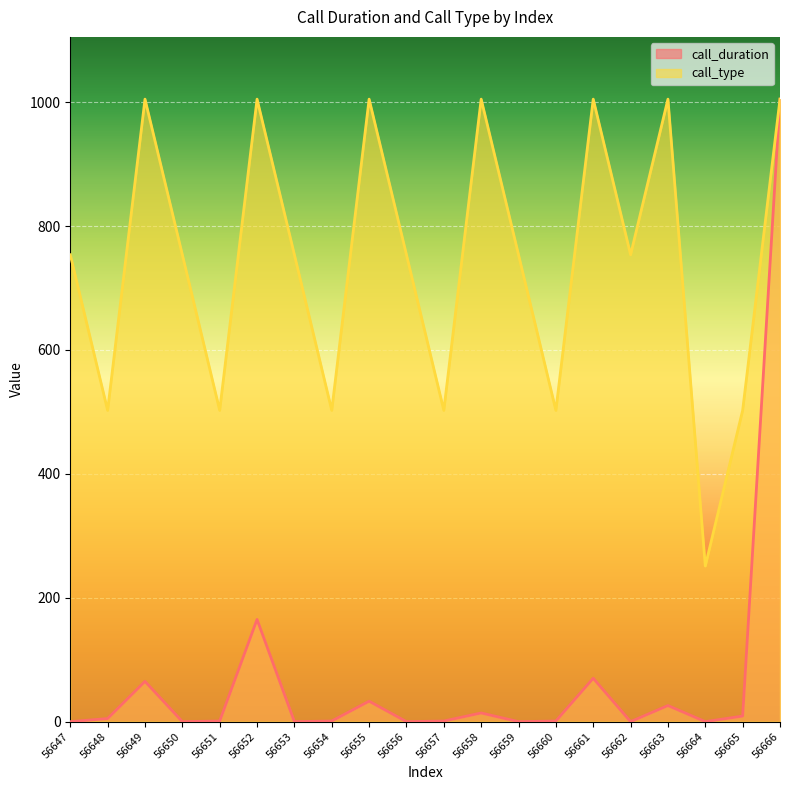

What is the total value across all series at 56658?

1019.0